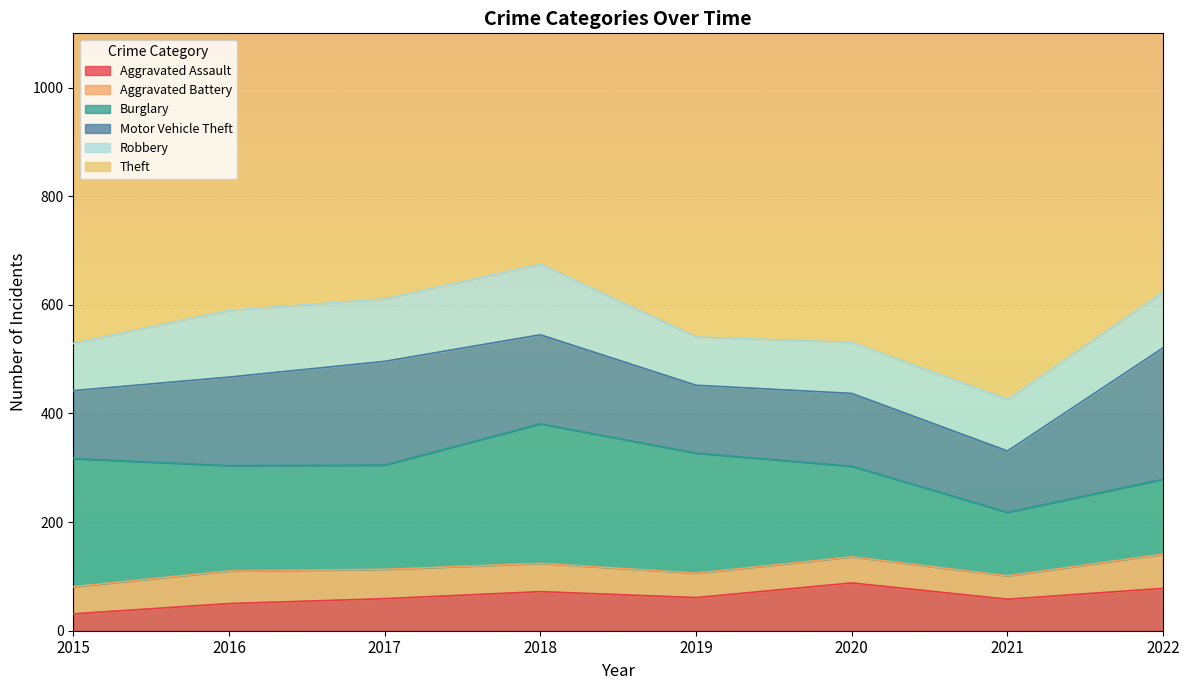

True or false: Theft and Motor Vehicle Theft cross at least once.

False